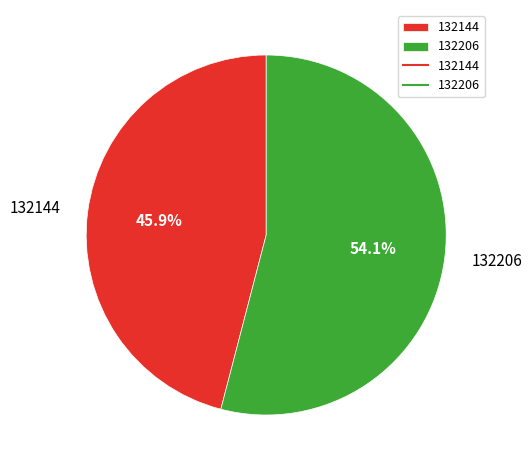

Is it true that 132144 is 58% of the pie?

False